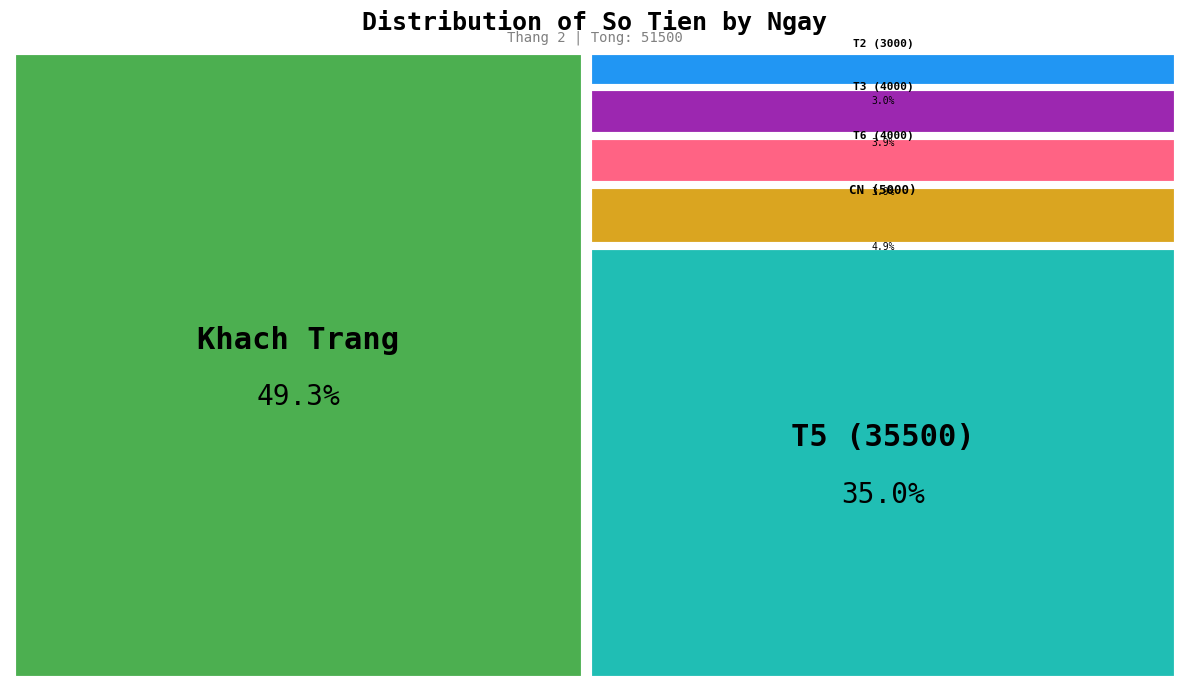

How many slices are in this pie chart?

6